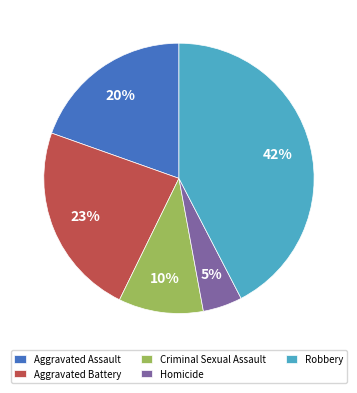

Is it true that Aggravated Battery is 23% of the pie?

True